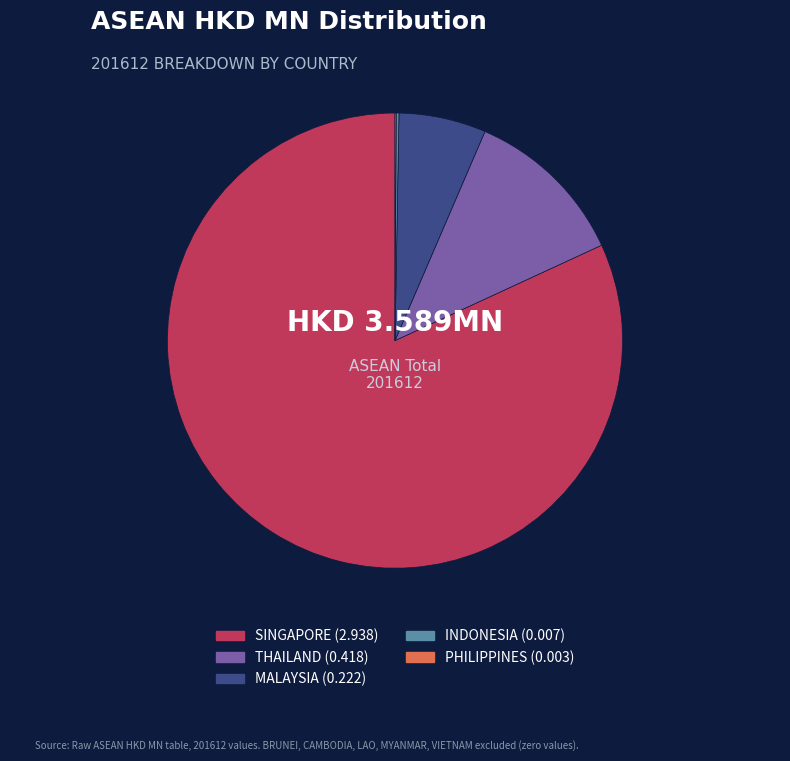

The MALAYSIA slice represents 18% of the pie. True or false?

False